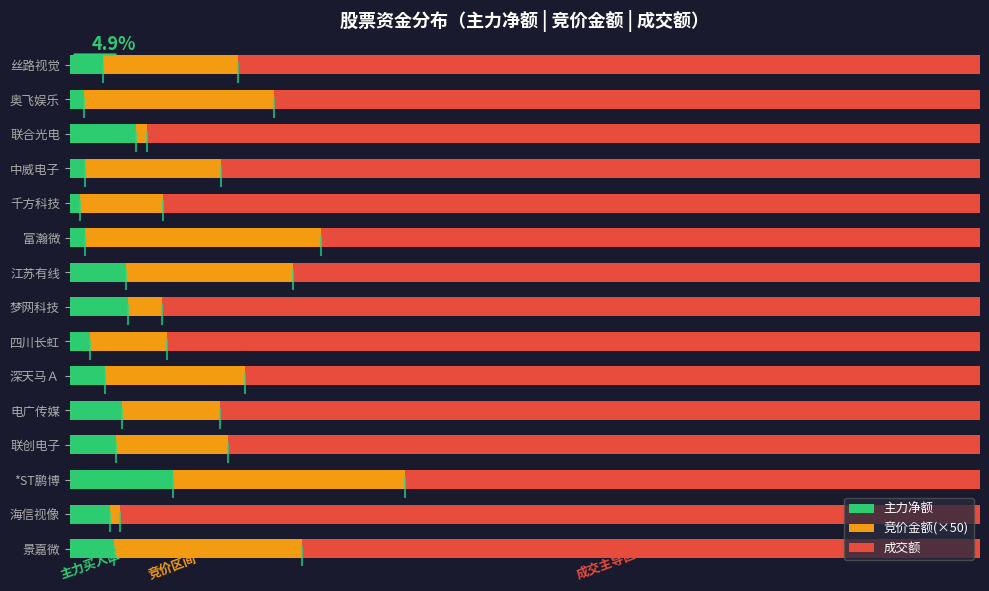

What are all the series names shown in the legend?

主力净额, 竞价金额(×50), 成交额